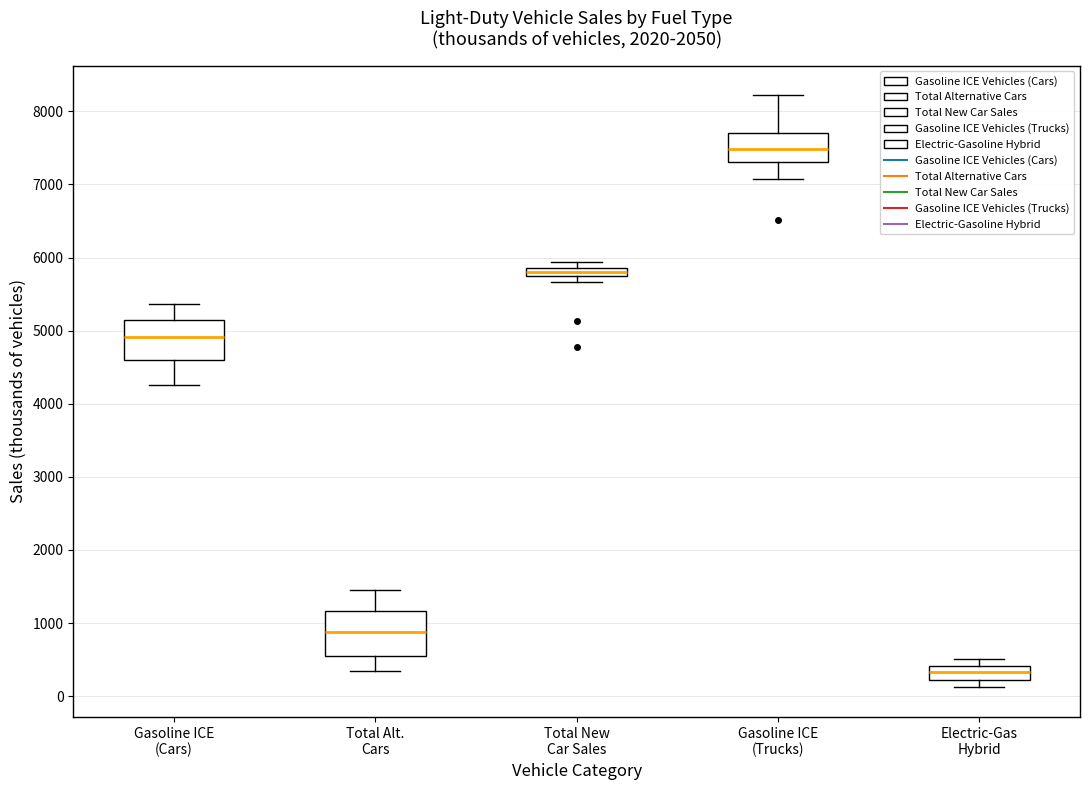

Which box has the highest median line?

Gasoline ICE (Trucks)